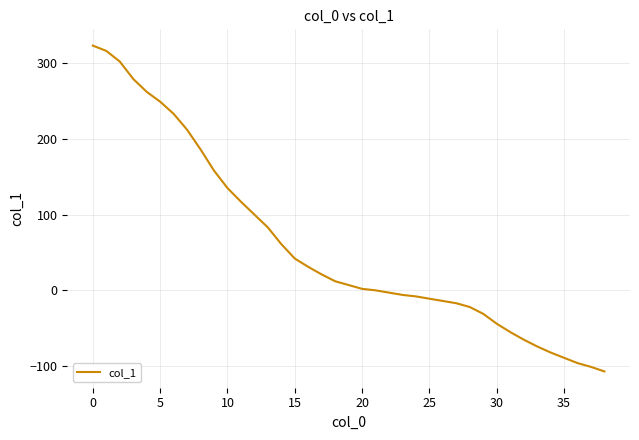

Reading left to right, list all the values displayed in this chart.

323	316	302	279	262	249	233	212	186	158	135	117	100	83	61	42	31	21	12	7	2	0	-3	-6	-8	-11	-14	-17	-22	-31	-44	-55	-65	-74	-82	-89	-96	-101	-107